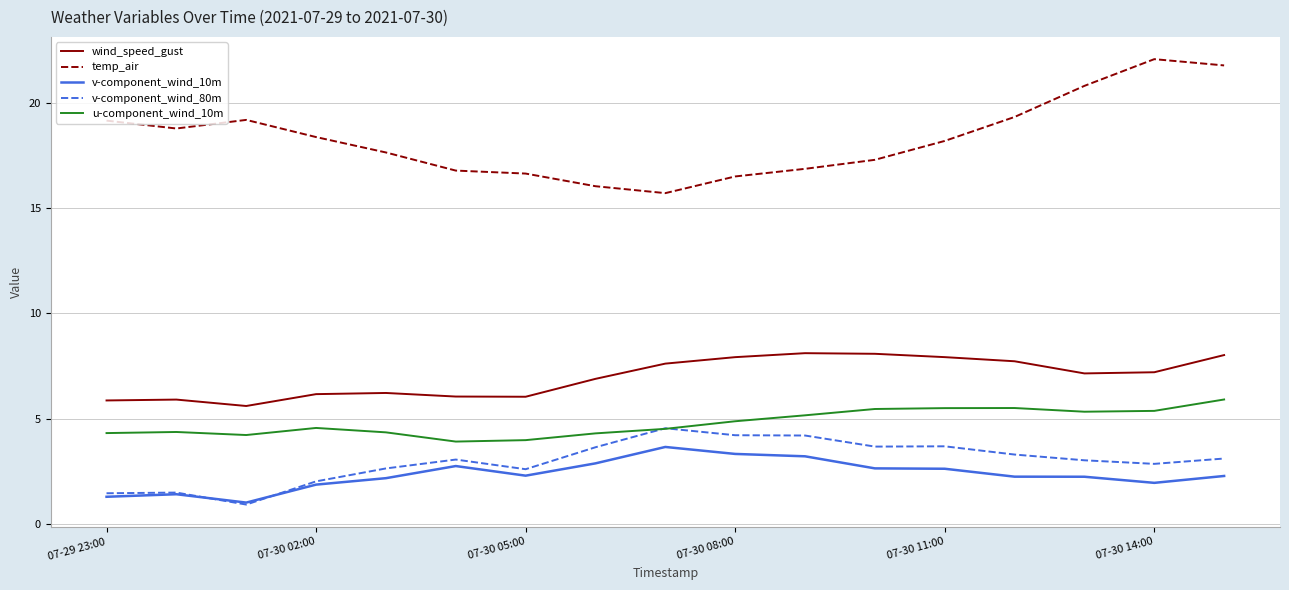

Which series has the largest total across all categories?

temp_air